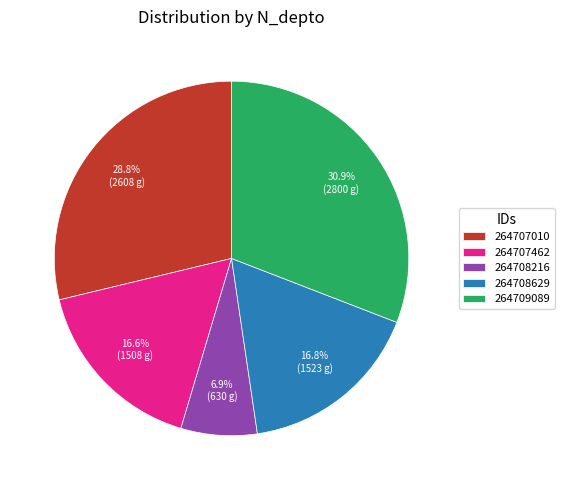

Which slice is the smallest?

264708216